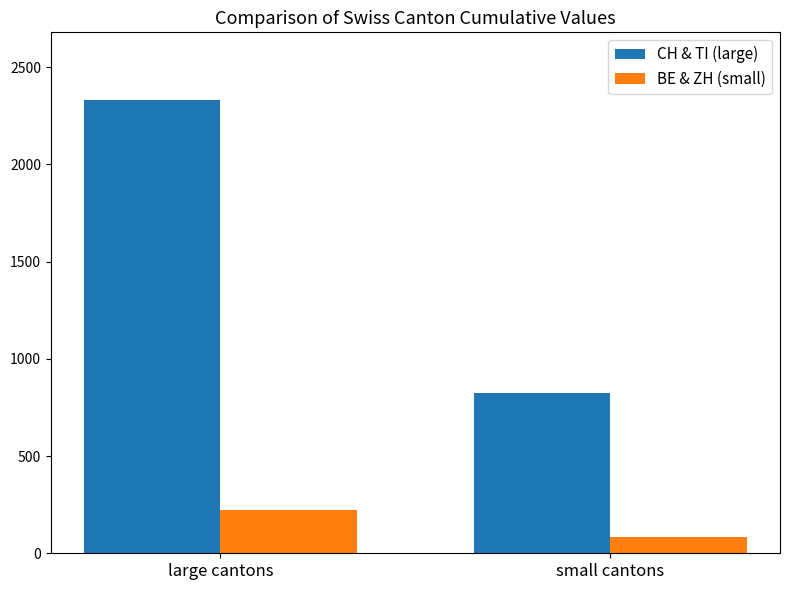

What is the average value of the BE & ZH (small) series?

152